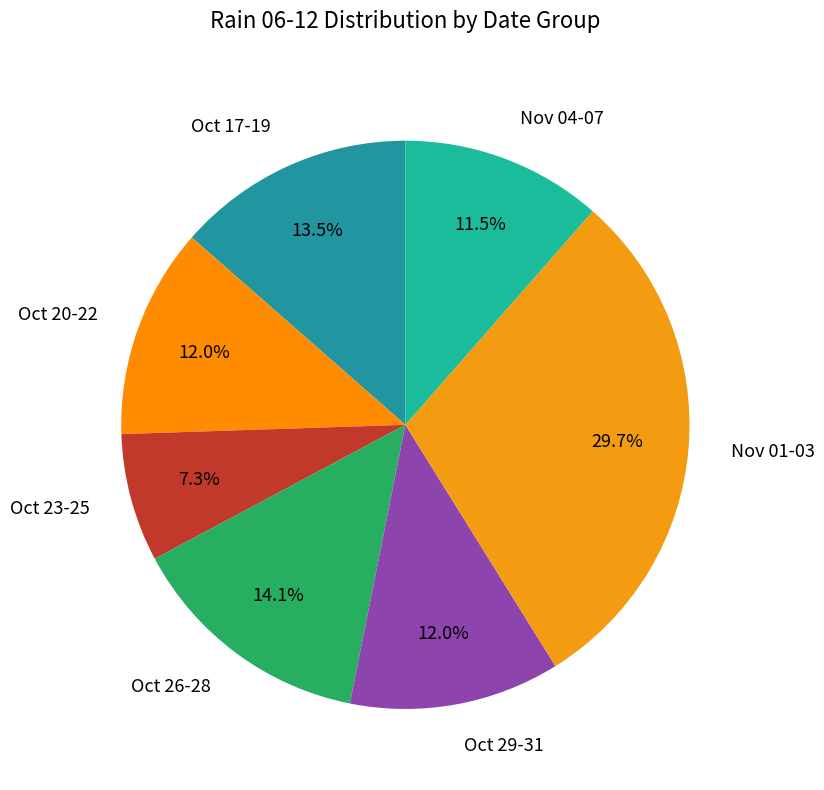

Which has a higher value, Oct 29-31 or Oct 17-19?

Oct 17-19